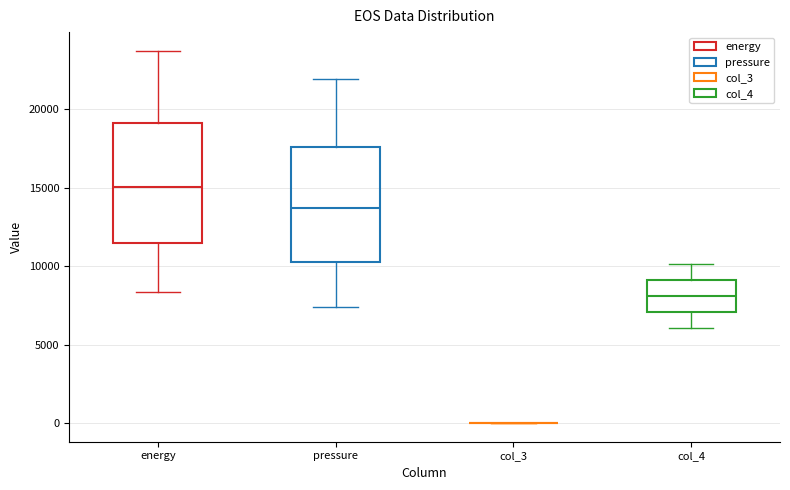

Reading left to right, read every box against the y-axis: the position of its median line, the range the box covers, and the ends of its whiskers. The values are not printed on the chart, so give them approximately, as read against the axis.

energy: median 15000, box 11500 to 19000, whiskers 8500 to 23500
pressure: median 13500, box 10500 to 17500, whiskers 7500 to 22000
col_3: box collapsed to a line at 0, whiskers 0 to 0
col_4: median 8000, box 7000 to 9000, whiskers 6000 to 10000